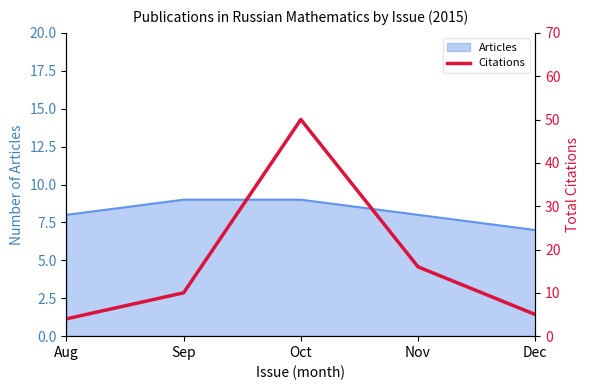

True or false: Articles has a value of 14 at Sep.

False